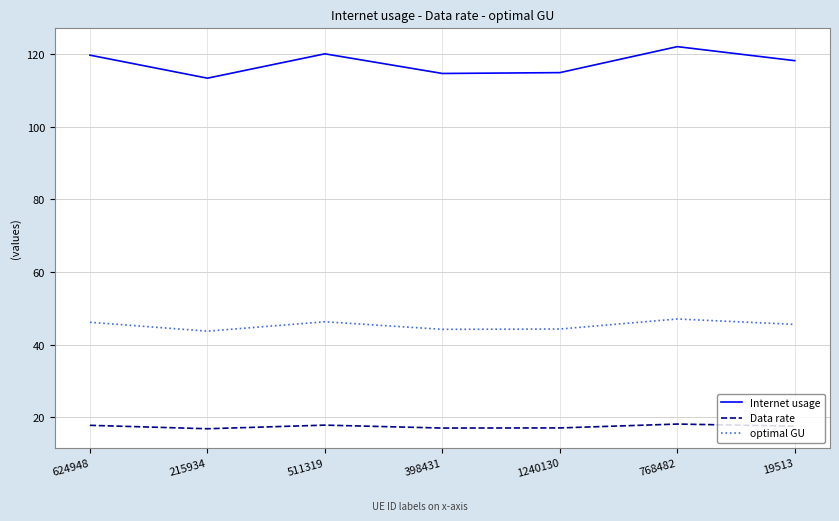

What is the approximate value of Internet usage at 768482?

122.1